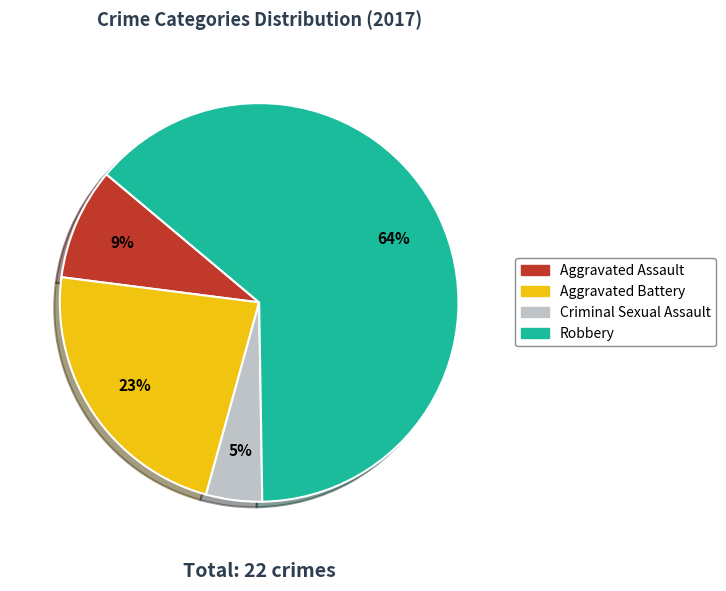

What is the ratio of the value at Robbery to the value at Aggravated Battery?

2.8